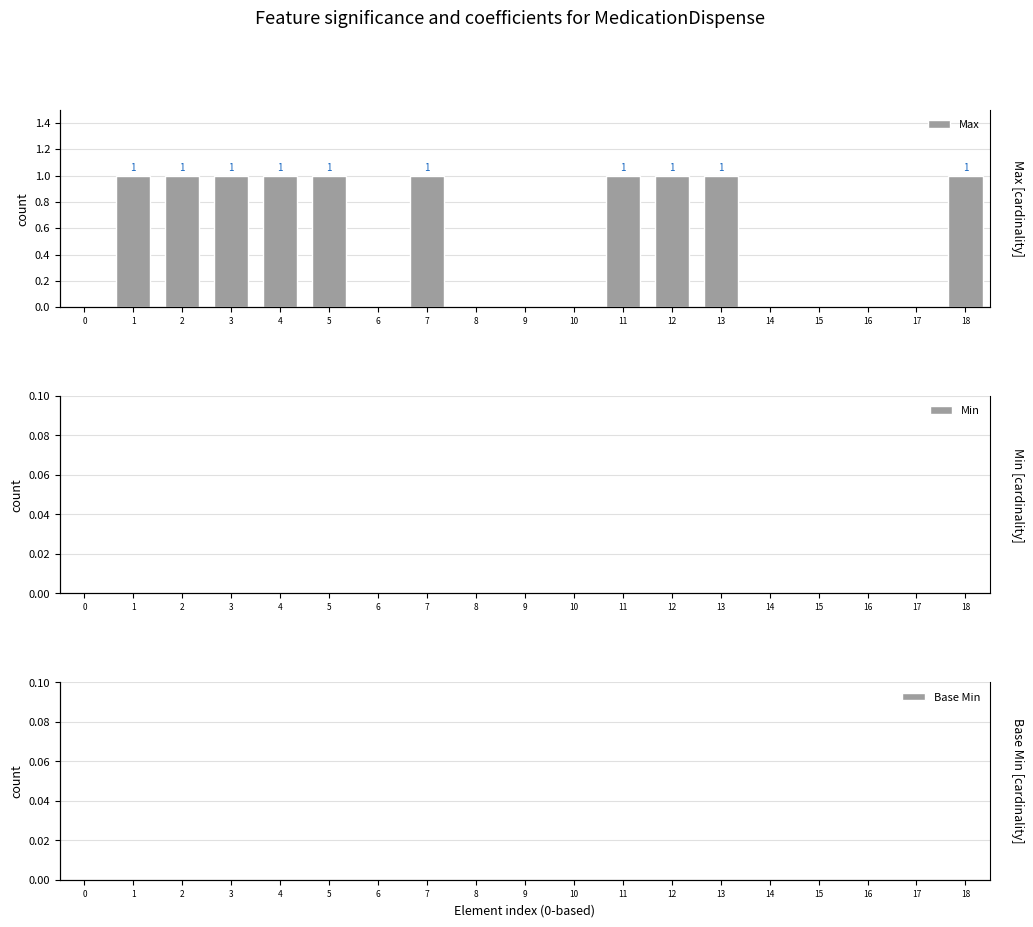

Count the Max values in the range 0 to 1.

19